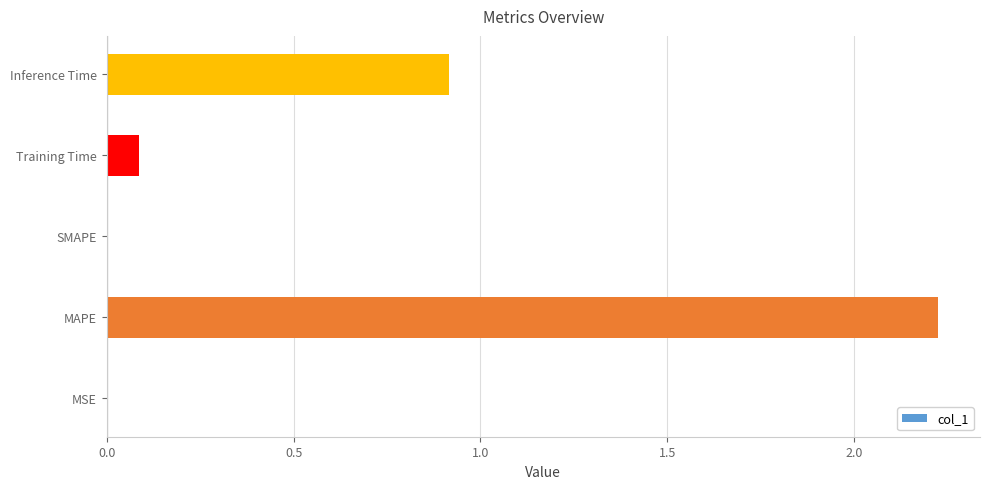

What is the average value?

0.6